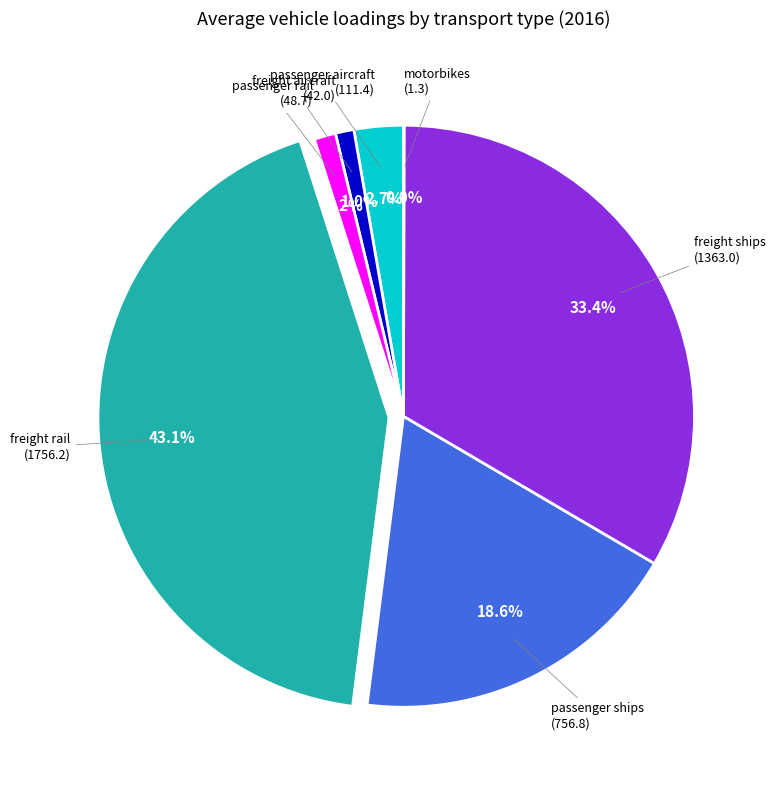

Is there any slice that represents more than half of the pie?

No